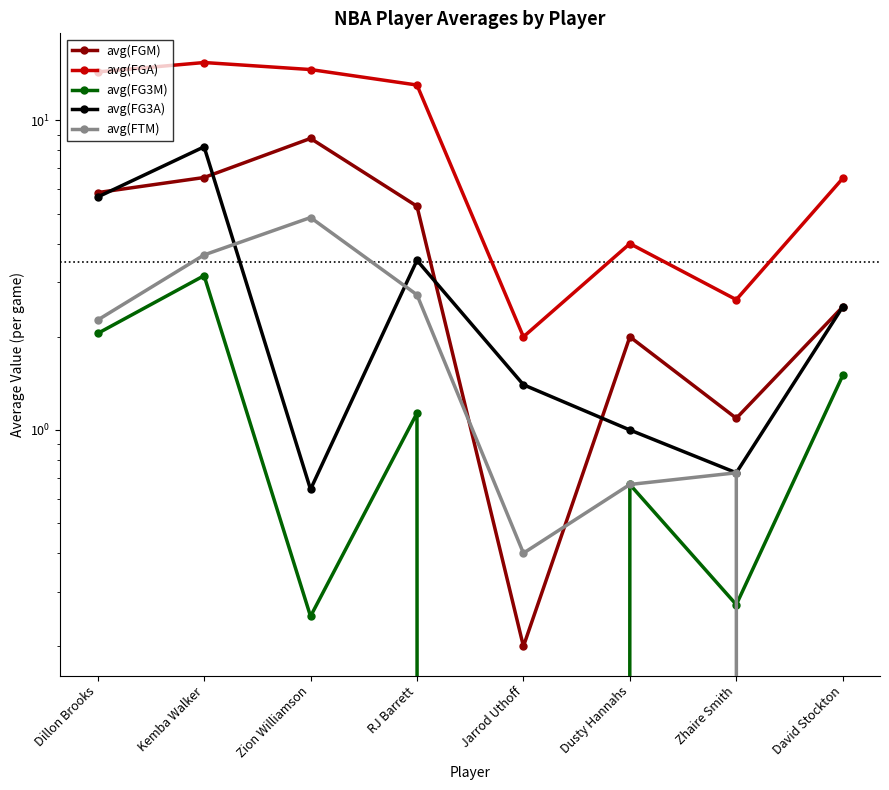

How many interior local peaks does the avg(FG3M) series have?

3